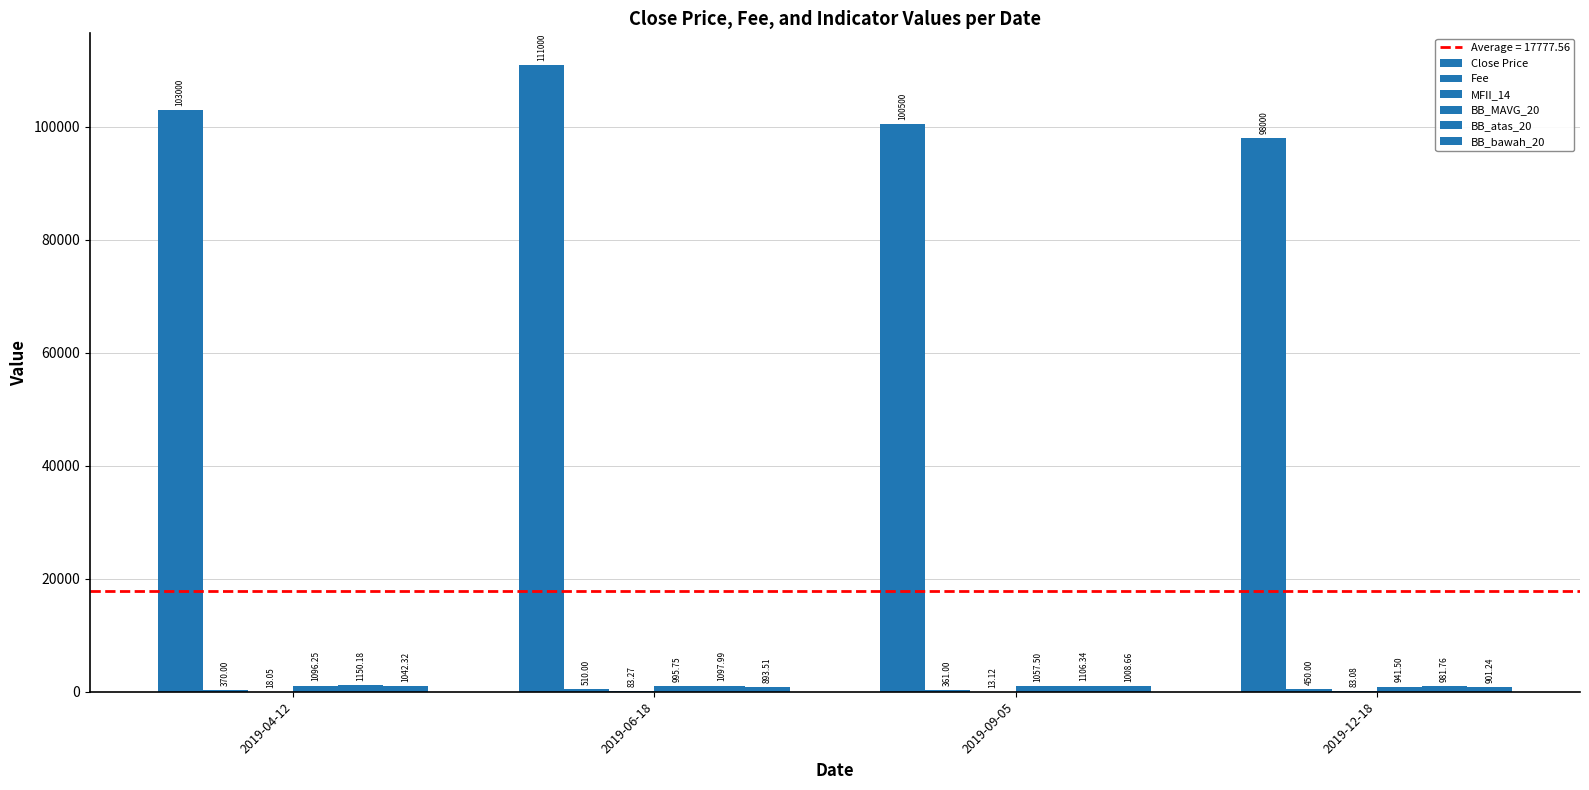

Which series has the largest total across all categories?

Close Price